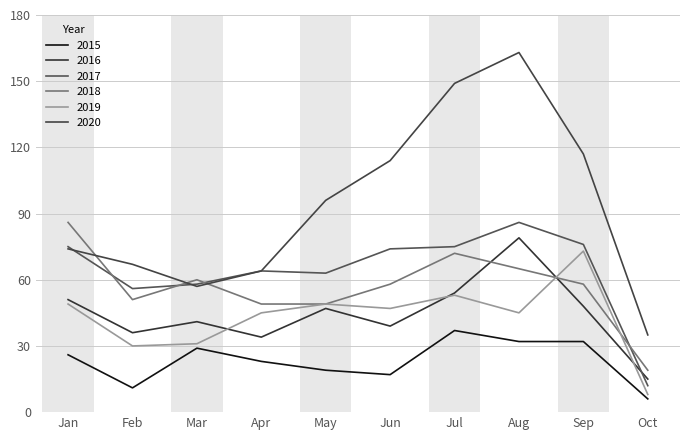

How many lines are shown in the chart?

6